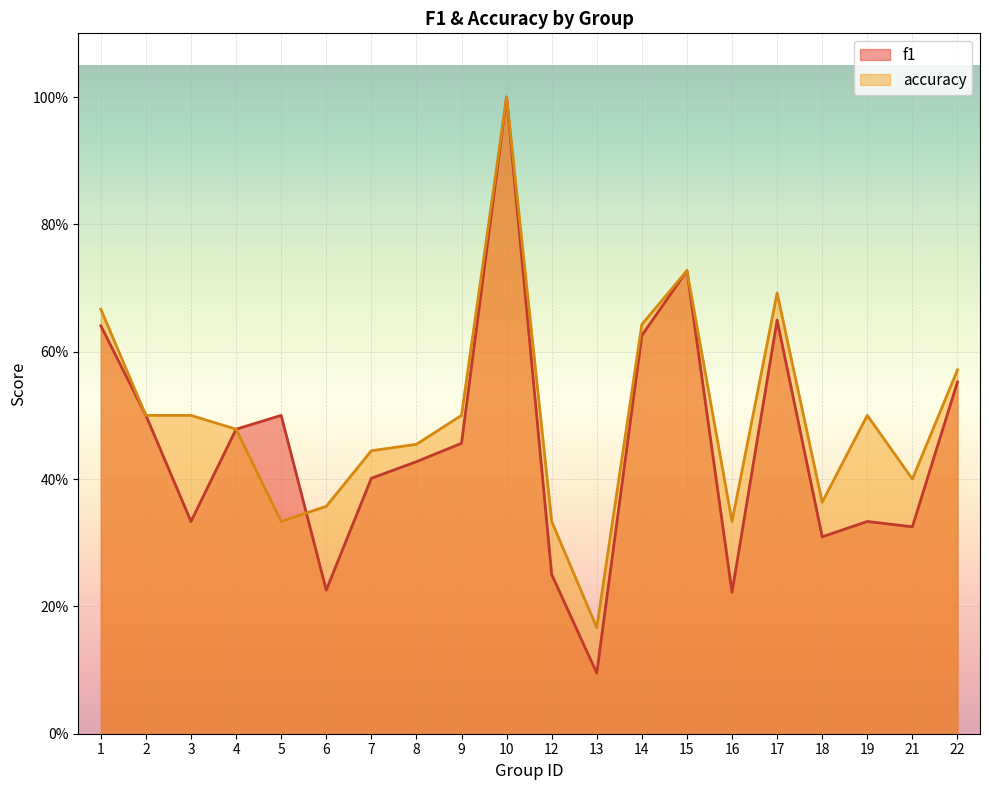

What is the sum of all accuracy values?

10.0